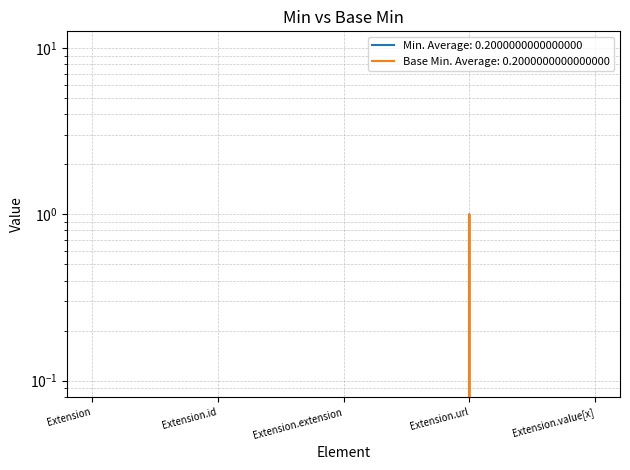

Does the chart display data point markers on the line(s)?

No